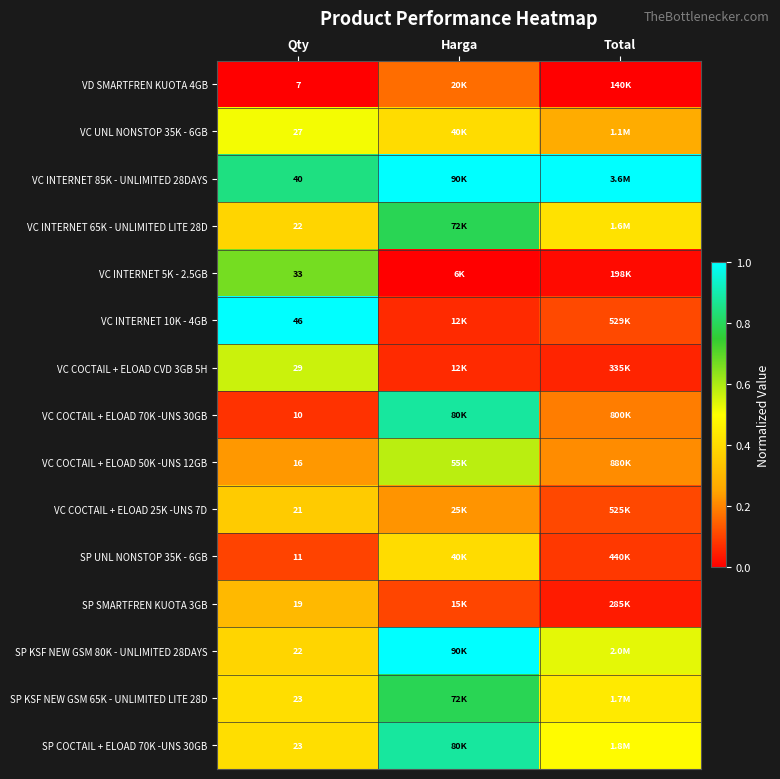

What is the total value across all series at Harga?

7.4